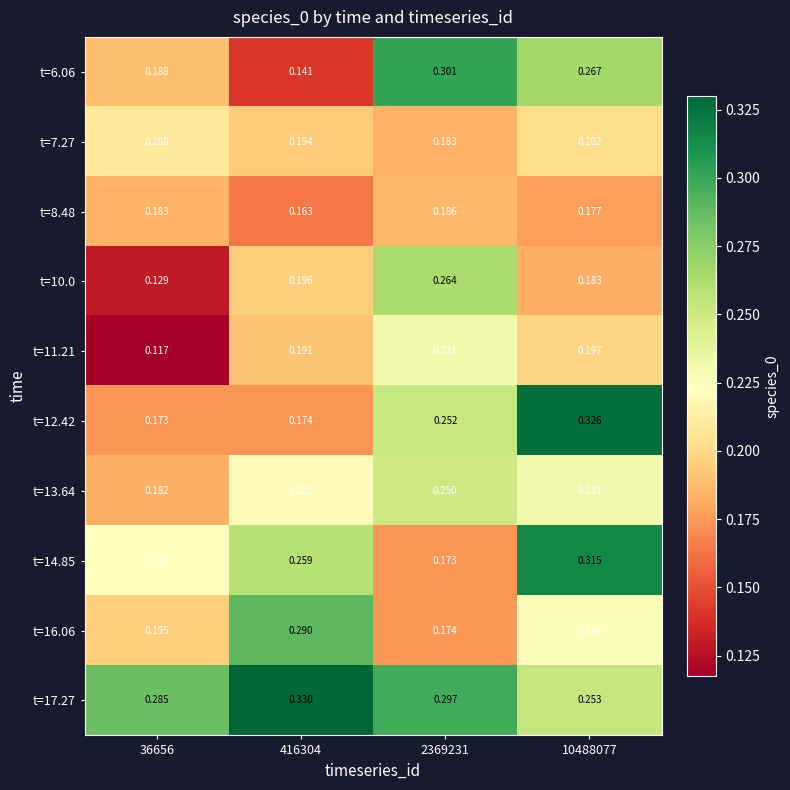

How many categories are shown in the chart?

4